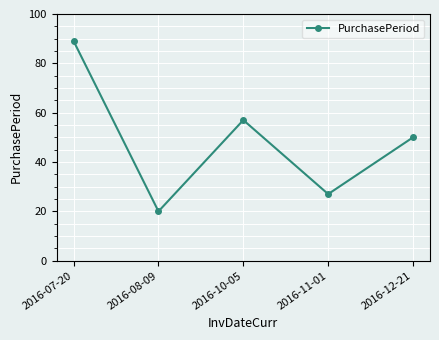

Is it true that the value at 2016-07-20 is 33?

False